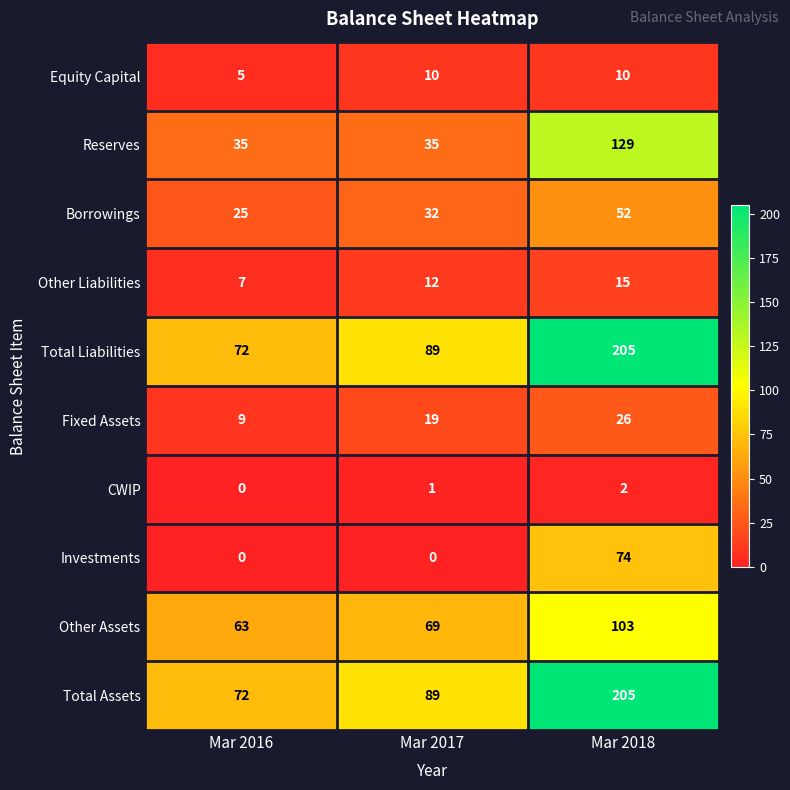

Rank the categories by Total Liabilities value from lowest to highest.

Mar 2016, Mar 2017, Mar 2018